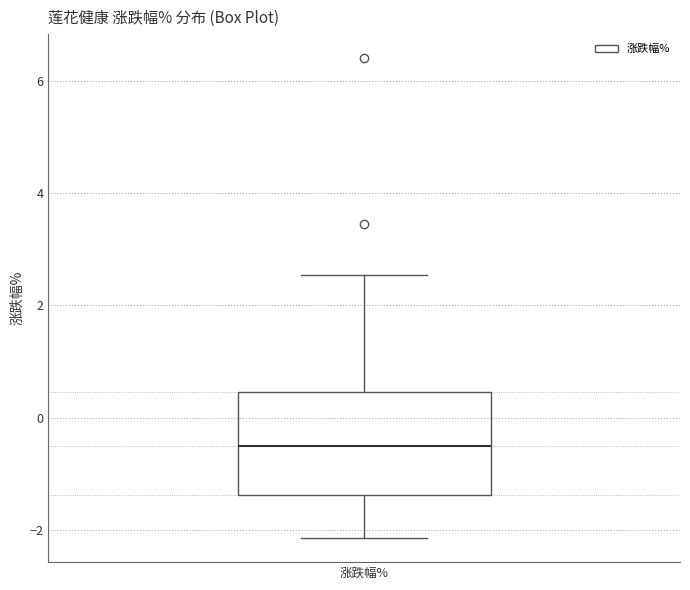

Read this box plot against the y-axis: the position of the median line, the range covered by the box, and the ends of both whiskers. The values are not printed on the chart, so give them approximately, as read against the axis.

median -0.6, box -1.4 to 0.4, whiskers -2.2 to 2.6